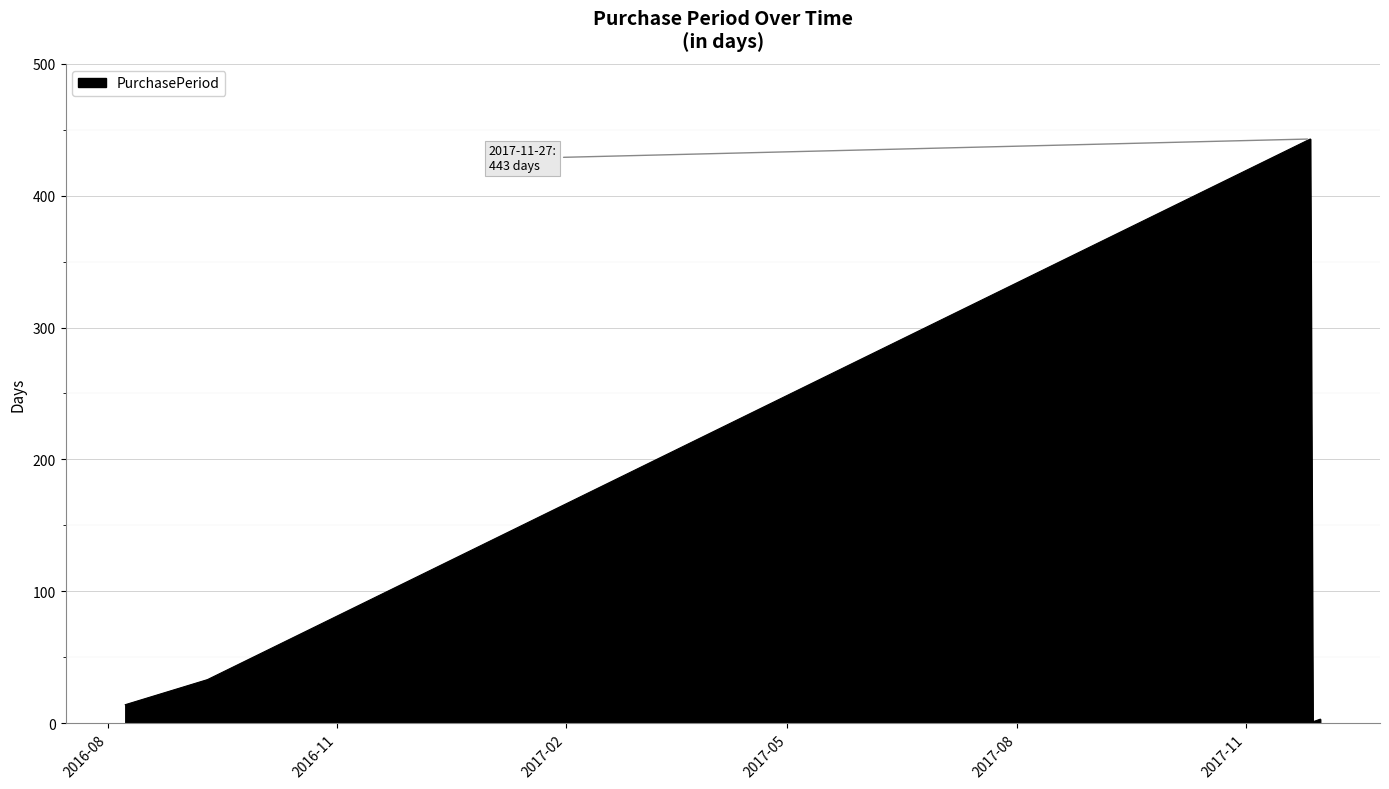

What is the difference between the maximum and minimum values?

442